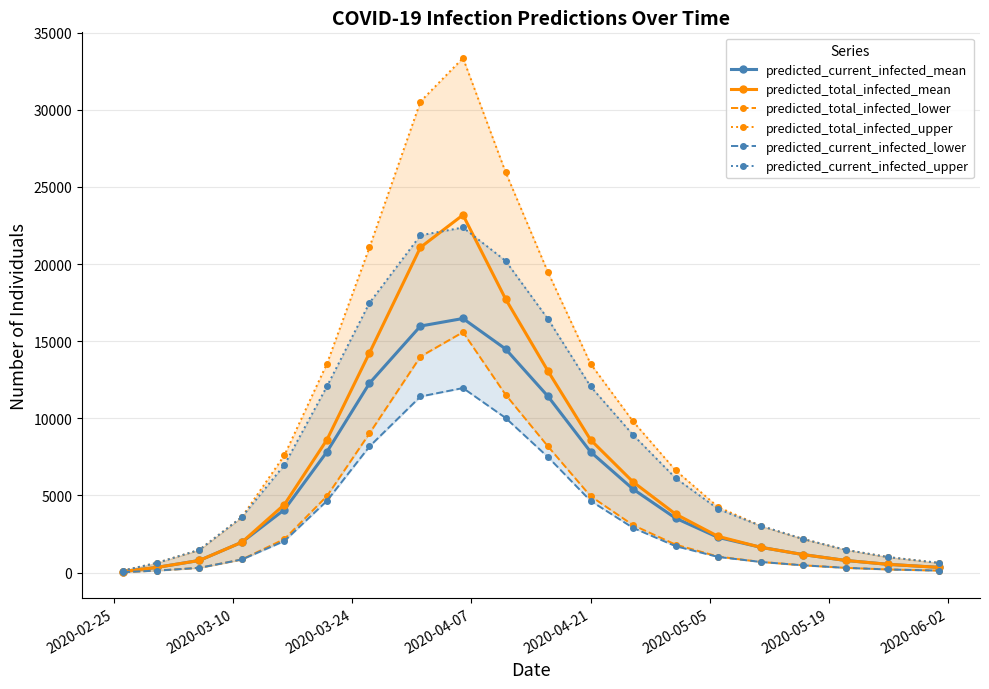

What is the maximum value for predicted_total_infected_mean?

23184